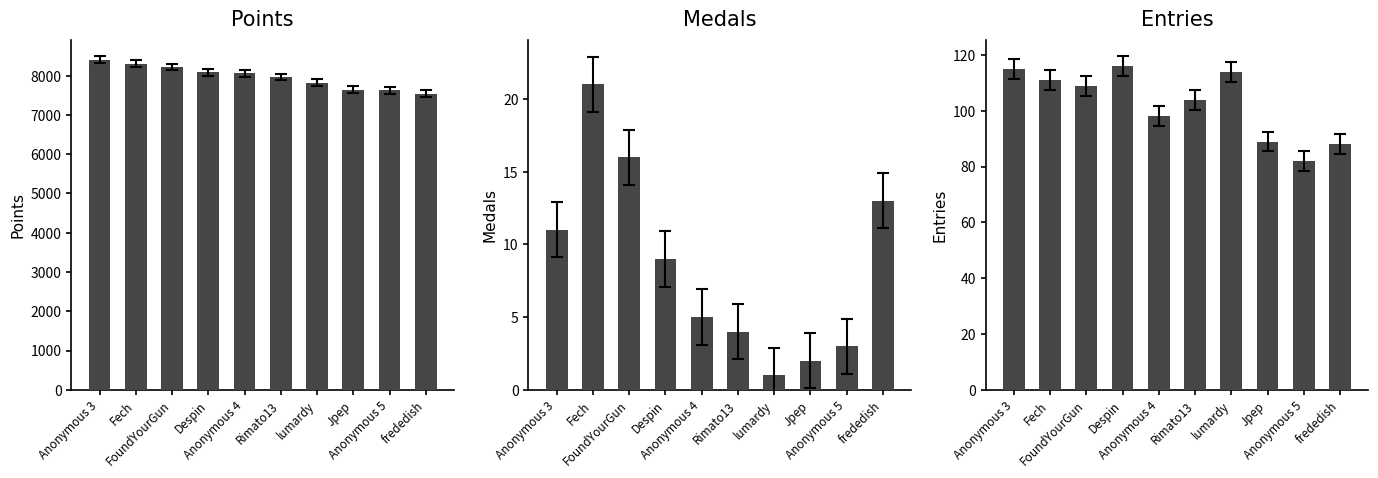

What is the average value of the Entries series?

103